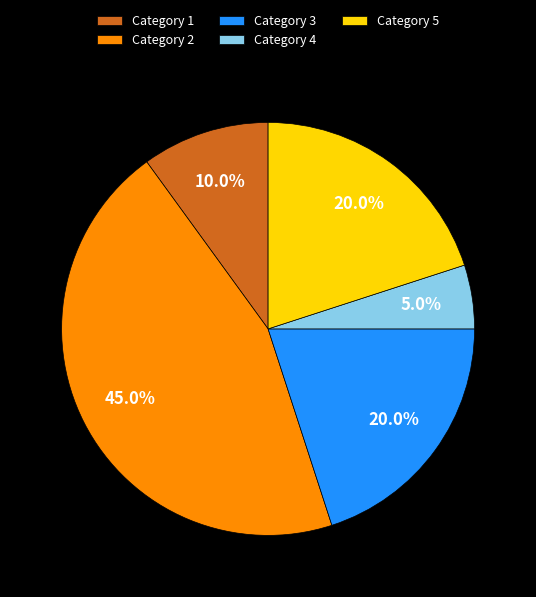

What percentage do Category 4 and Category 2 together represent?

50.0%